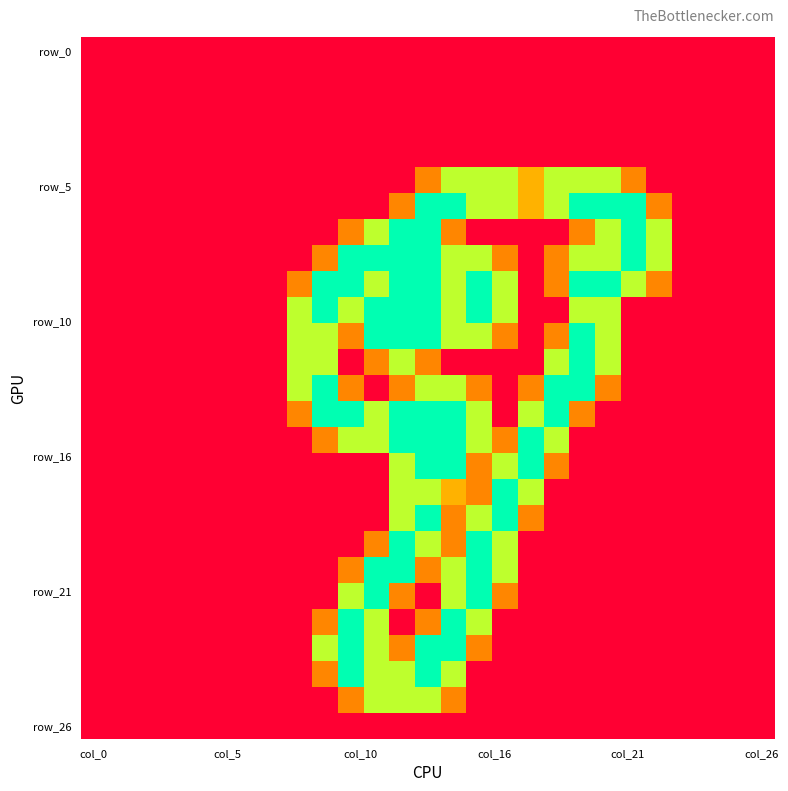

At which category is the sum across all series the highest?

13